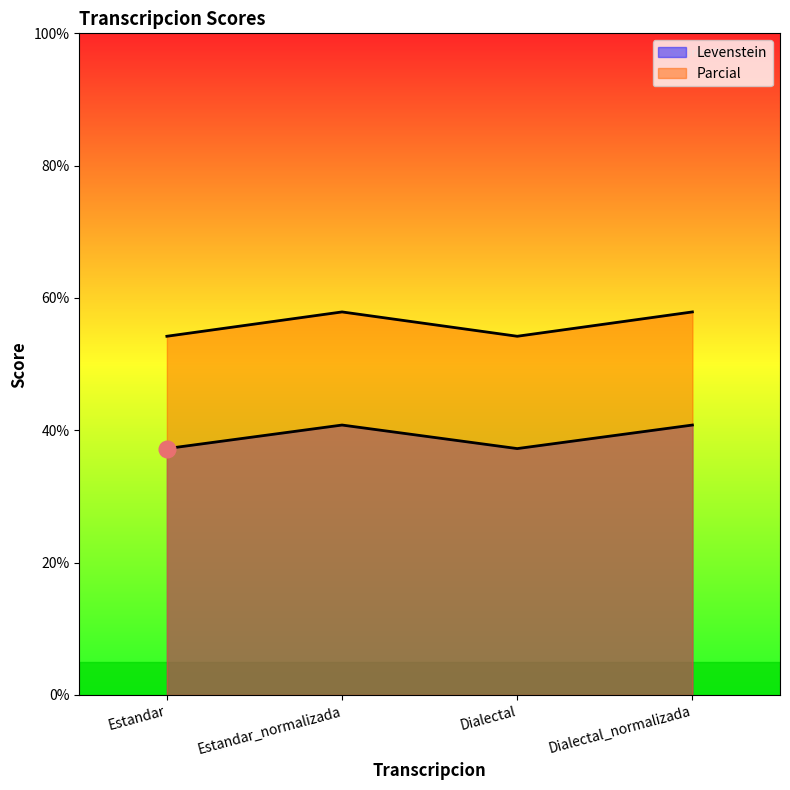

What is the total value across all series at Estandar_normalizada?

98.7